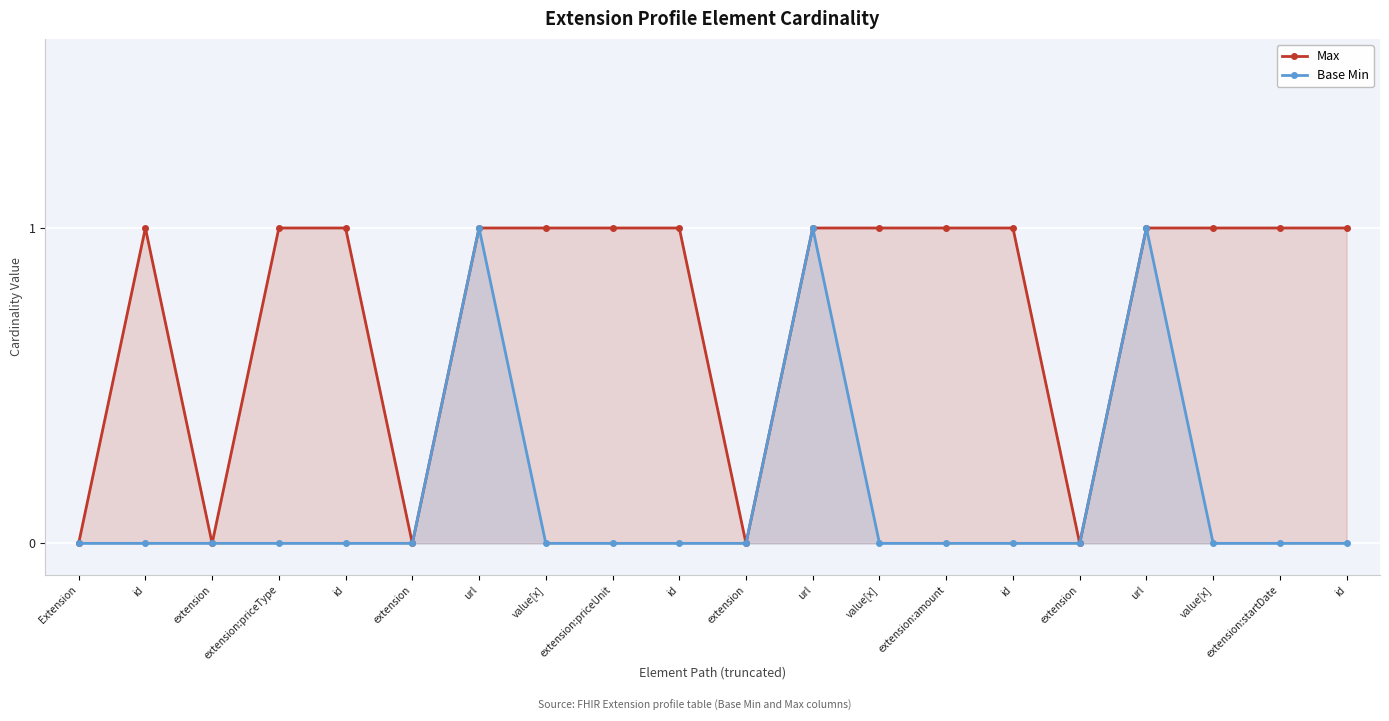

True or false: Max and Base Min cross at least once.

False